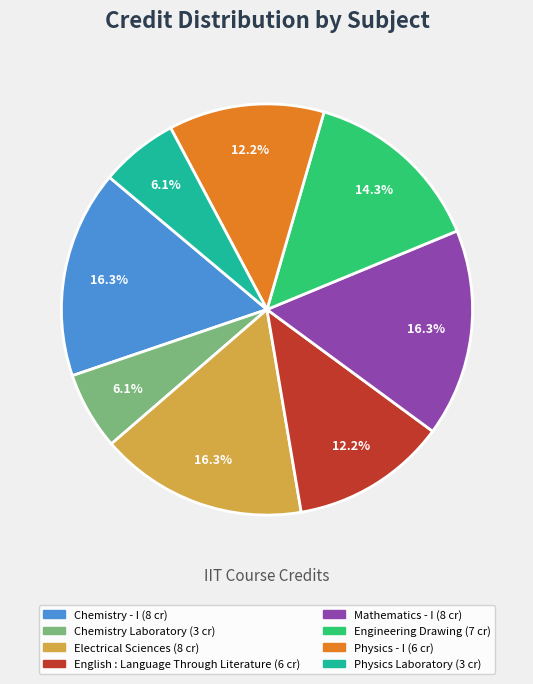

What percentage is the Electrical Sciences slice, to the nearest percent?

16%